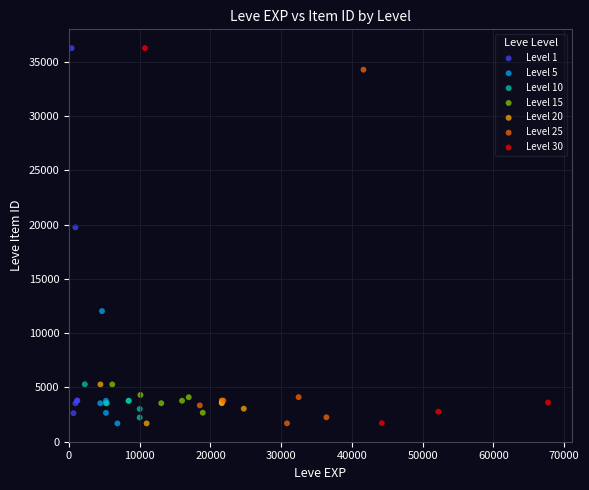

What are all the series names shown in the legend?

Level 1, Level 5, Level 10, Level 15, Level 20, Level 25, Level 30